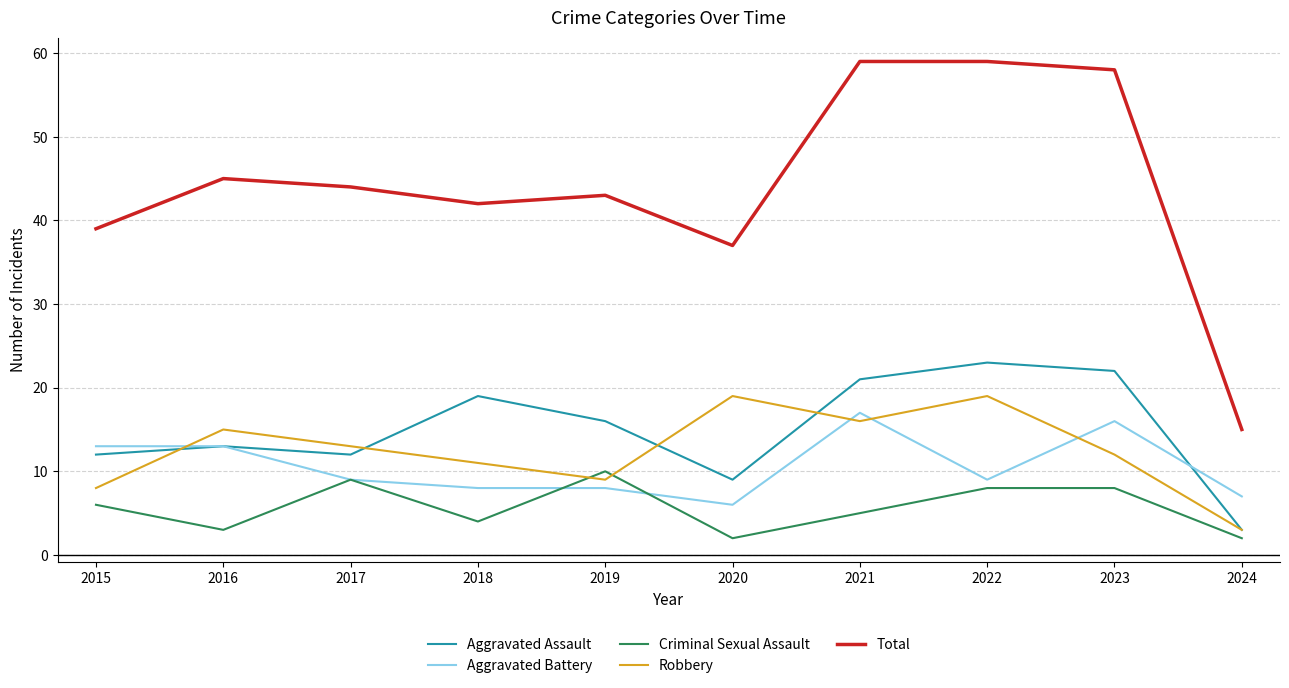

What is the difference between the highest and lowest values at 2018?

38